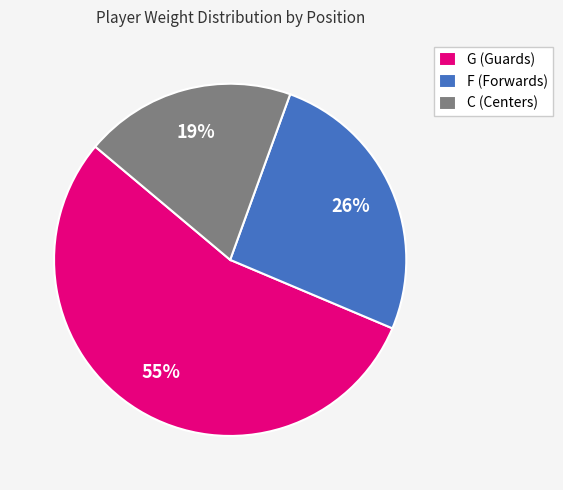

Combined, do C (Centers) and G (Guards) account for over 50%?

Yes